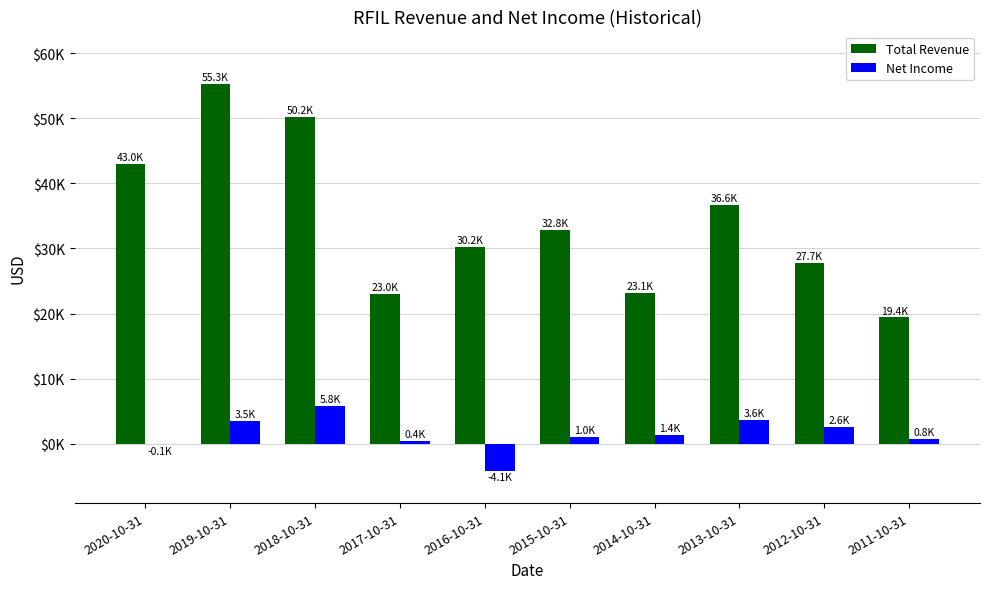

List the series in order of their overall mean, lowest first.

Net Income, Total Revenue